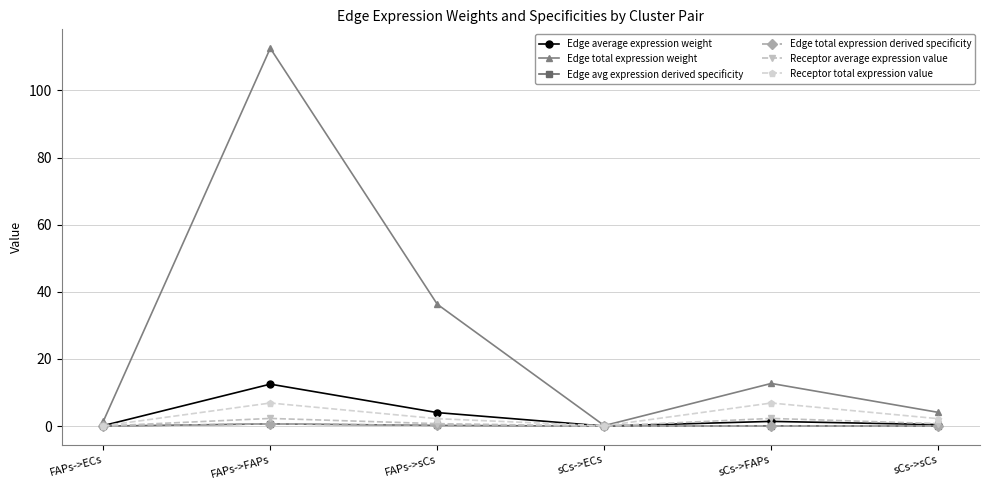

True or false: Receptor average expression value and Edge total expression derived specificity intersect in this chart.

False